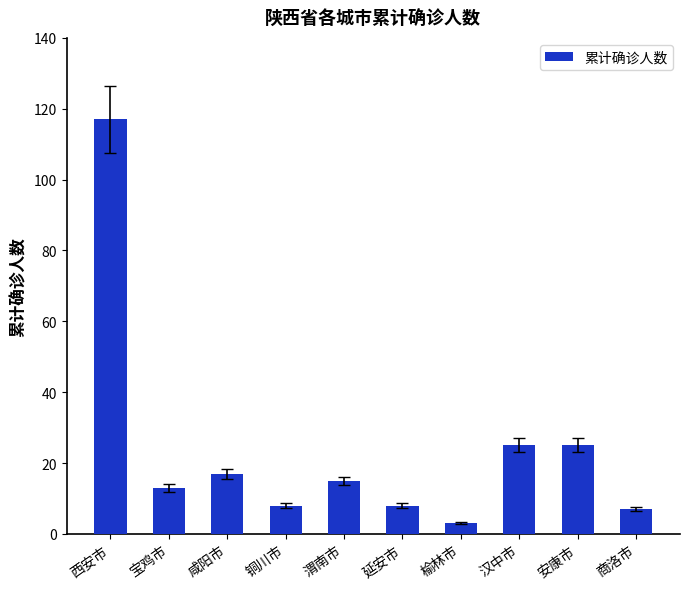

What is the maximum value shown in the chart?

117